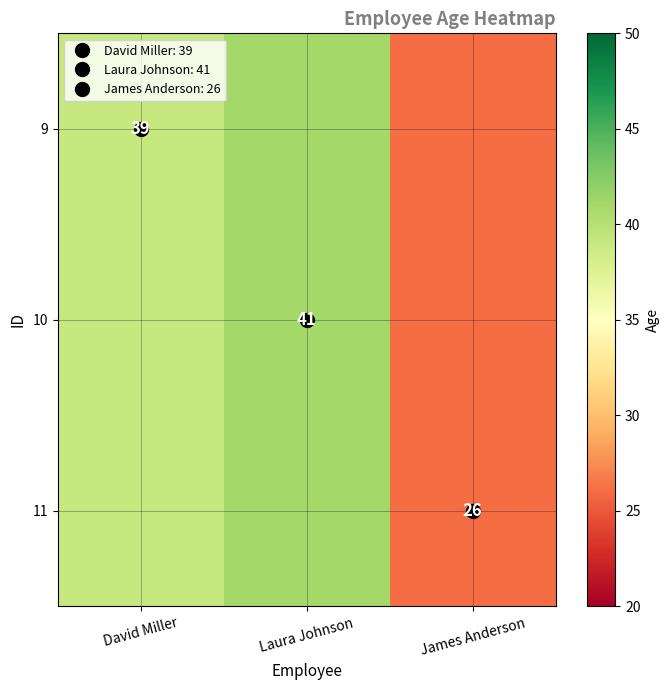

What is the average value of the 9 series?

35